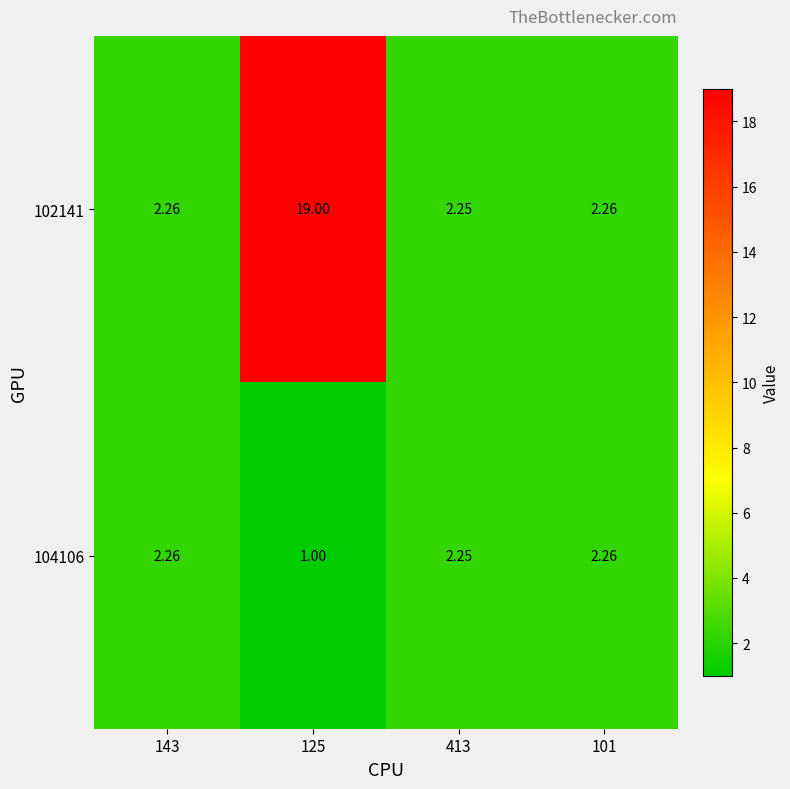

List the series in order of their overall mean, lowest first.

104106, 102141